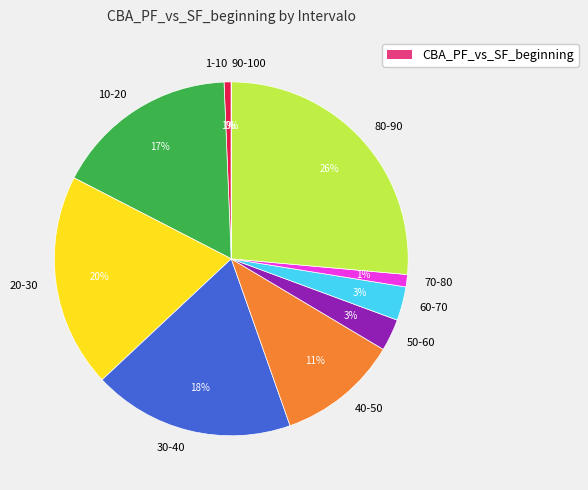

Which has a higher value, 10-20 or 60-70?

10-20